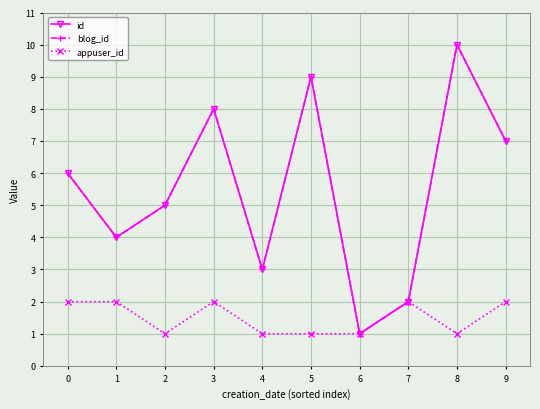

Is this an area chart (filled region under the line)?

No